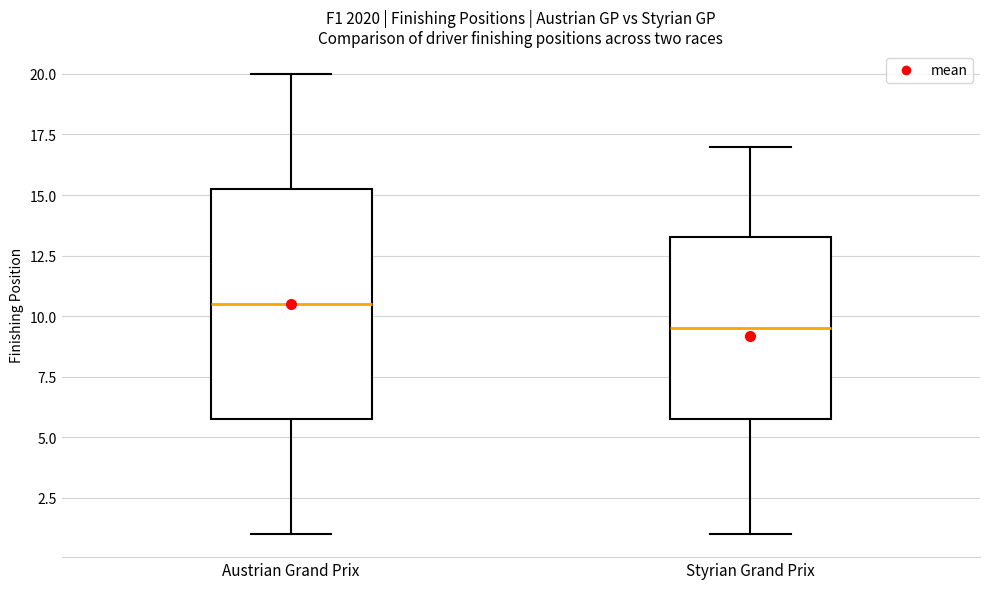

Reading left to right, read every box against the y-axis: the position of its median line, the range the box covers, and the ends of its whiskers. The values are not printed on the chart, so give them approximately, as read against the axis.

Austrian Grand Prix: median 10.5, box 6.0 to 15.5, whiskers 1.0 to 20.0
Styrian Grand Prix: median 9.5, box 6.0 to 13.5, whiskers 1.0 to 17.0